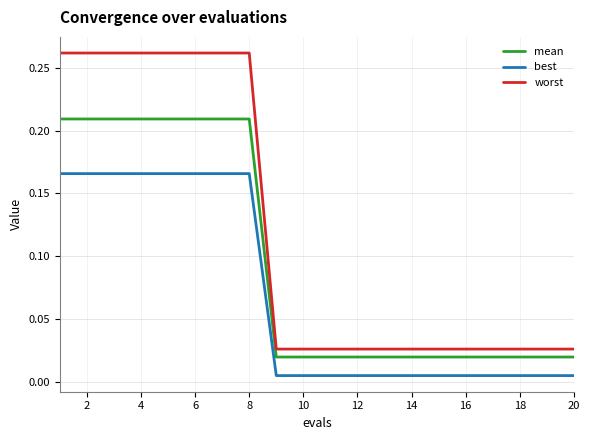

True or false: best and worst cross at least once.

False